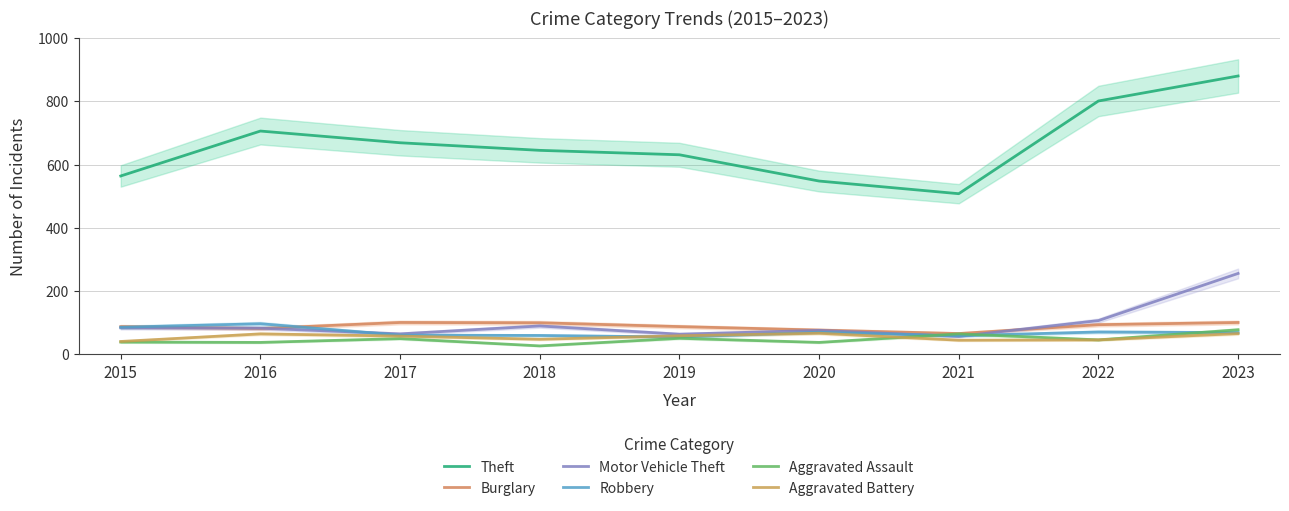

True or false: Aggravated Battery and Burglary intersect in this chart.

False